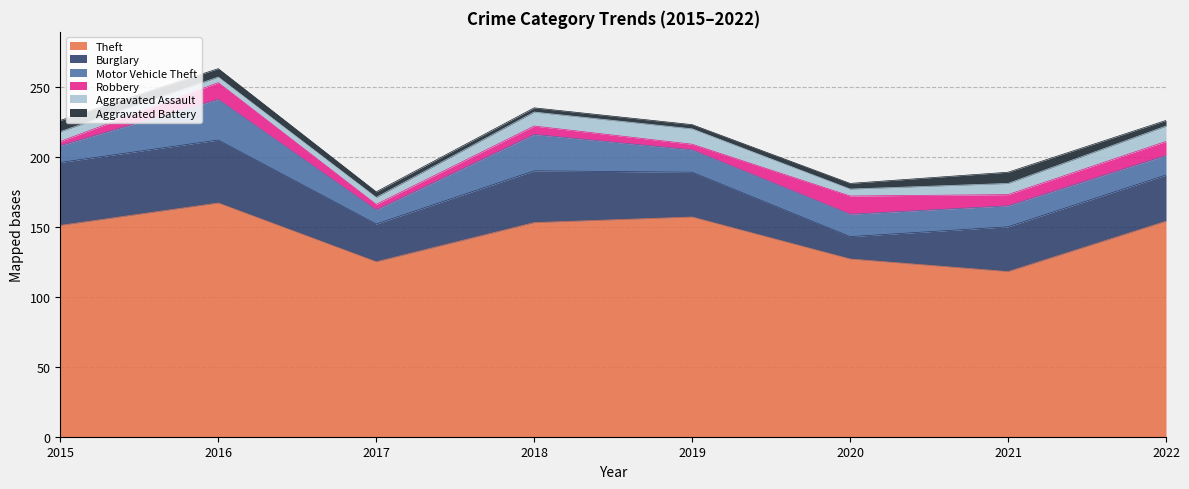

Where is Theft nearest to the value 142?

2015